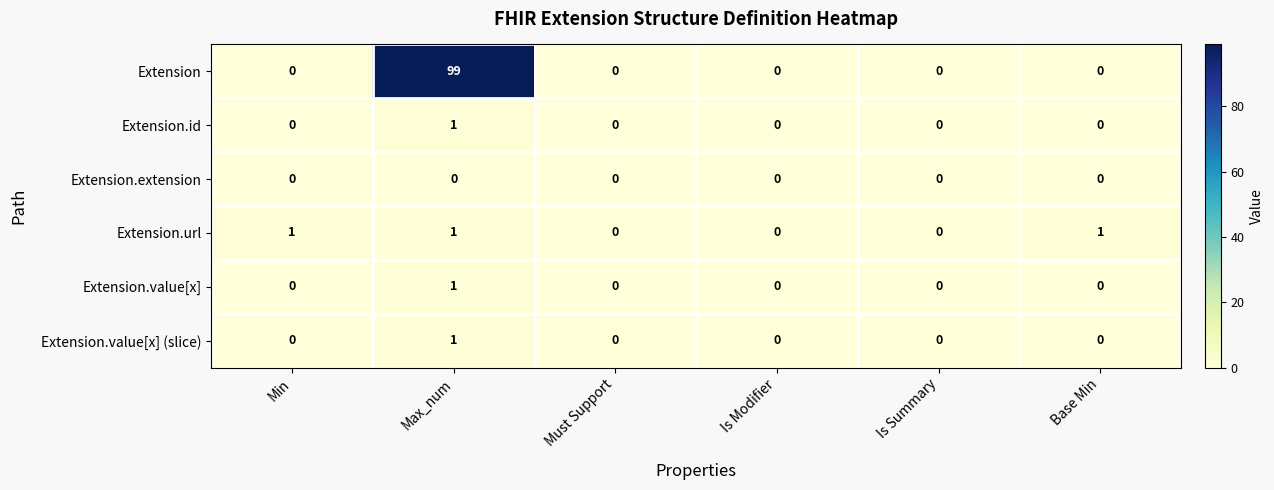

What is the maximum value shown in the chart?

99